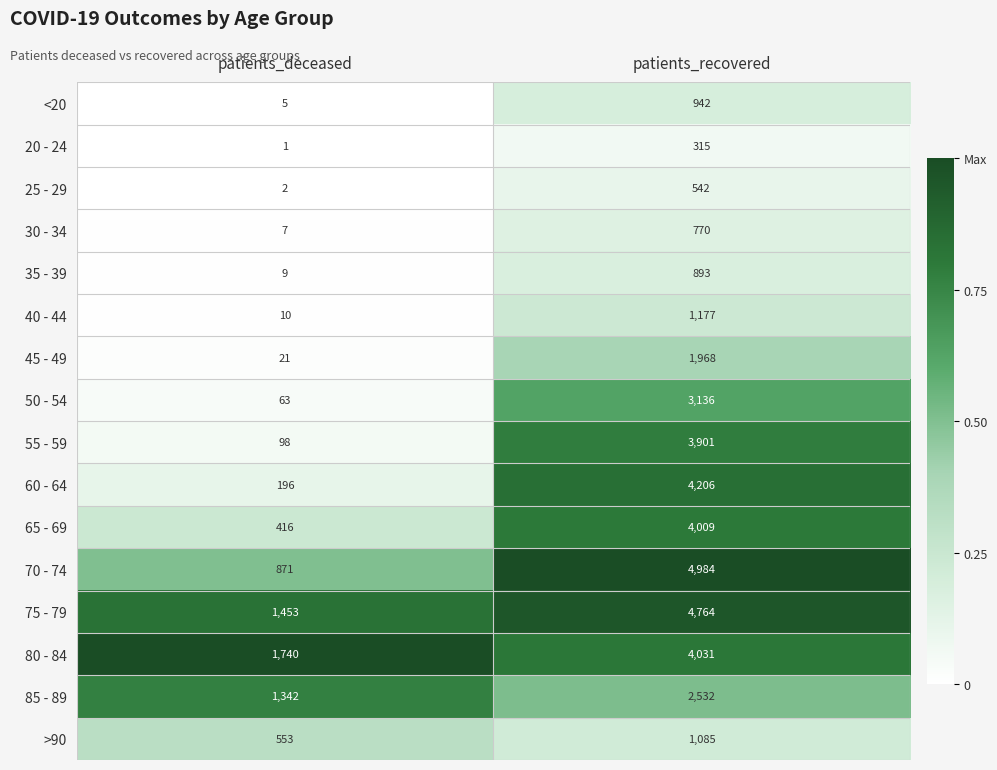

What is the total value across all series at patients_deceased?

6787